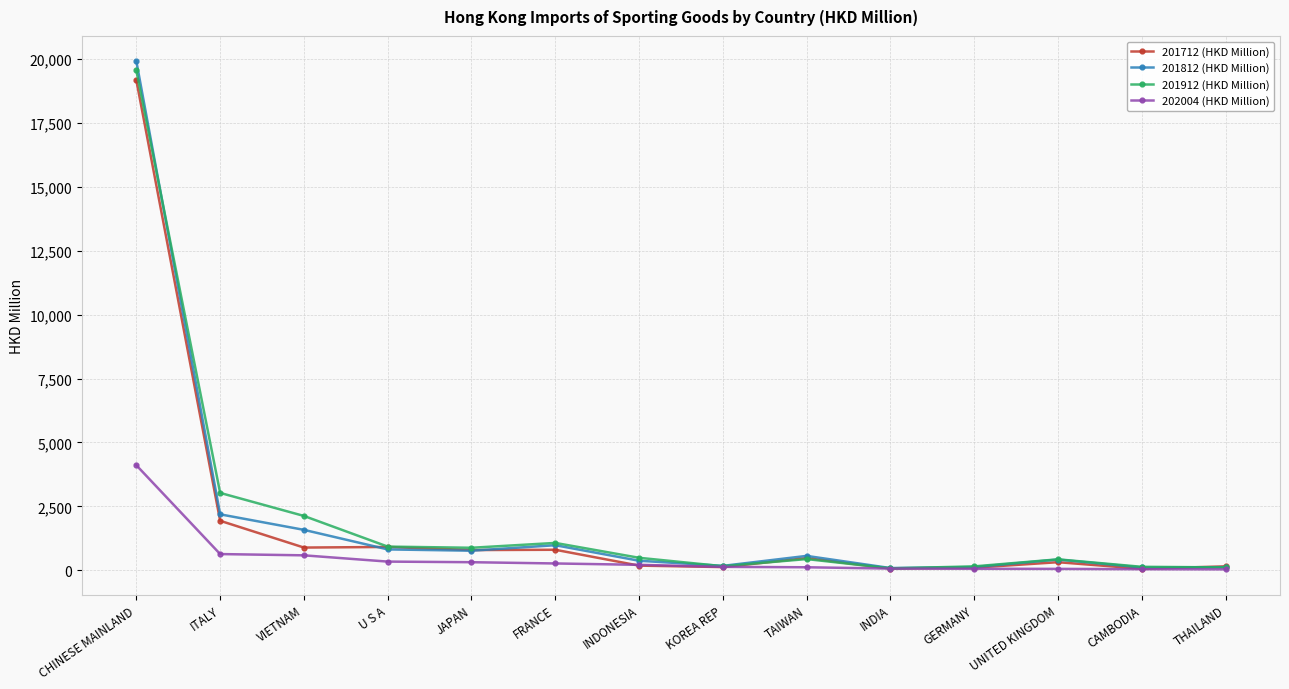

What are all the series names shown in the legend?

201712 (HKD Million), 201812 (HKD Million), 201912 (HKD Million), 202004 (HKD Million)